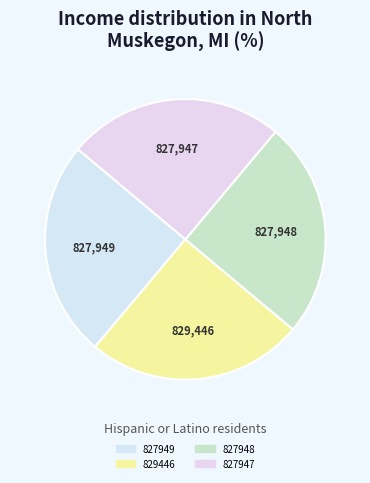

How many segments does this pie chart have?

4